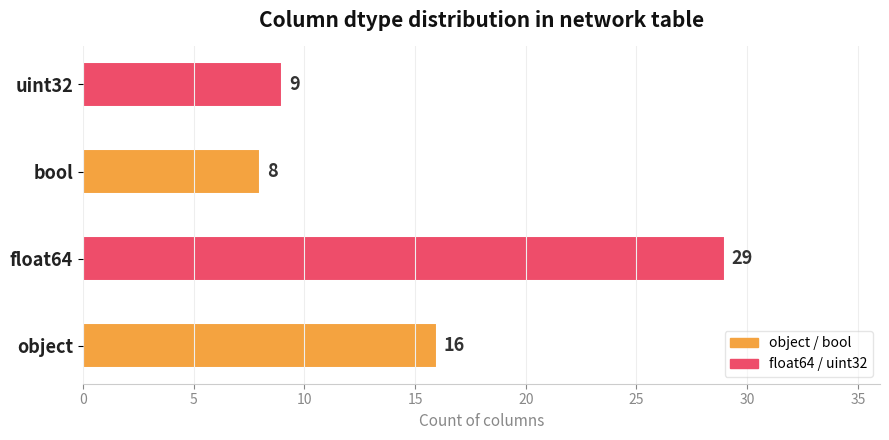

True or false: the data shows 7 at object.

False